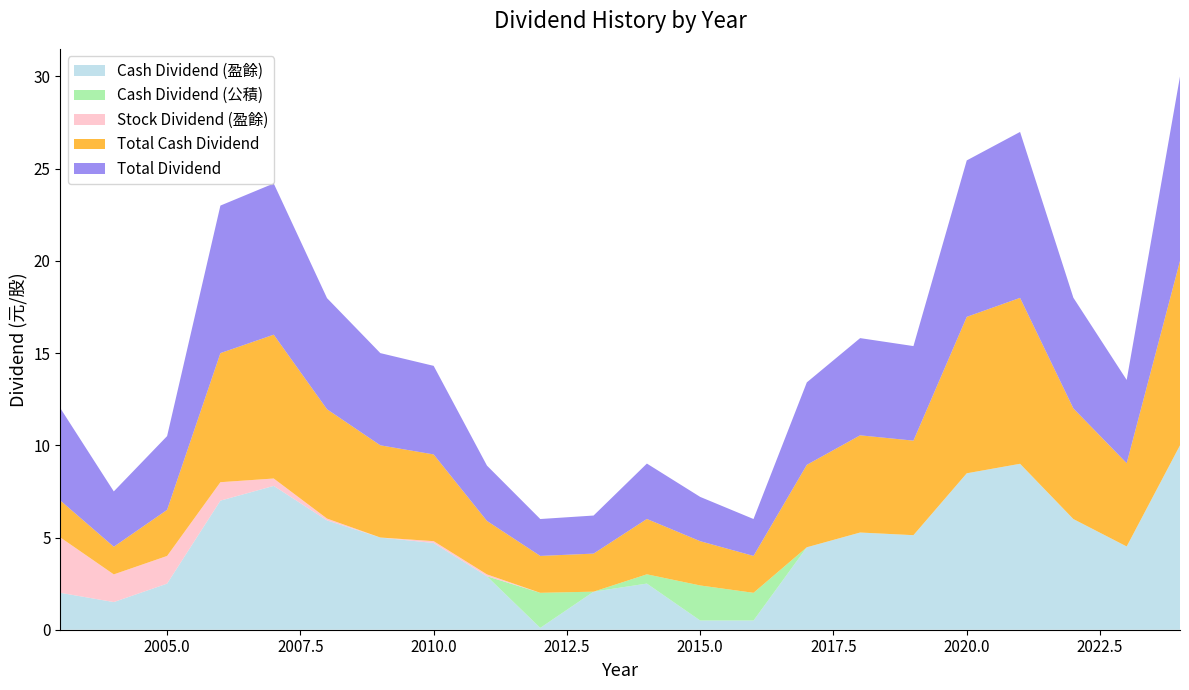

Reading left to right, list all the values displayed in this chart.

Cash Dividend (盈餘): 2003=2.0	2004=1.5	2005=2.5	2006=7.0	2007=7.8	2008=5.9	2009=5.0	2010=4.7	2011=2.9	2012=0.1	2013=2.1	2014=2.5	2015=0.5	2016=0.5	2017=4.5	2018=5.3	2019=5.1	2020=8.5	2021=9.0	2022=6.0	2023=4.5	2024=10.0
Cash Dividend (公積): 2003=0.0	2004=0.0	2005=0.0	2006=0.0	2007=0.0	2008=0.0	2009=0.0	2010=0.0	2011=0.0	2012=1.9	2013=0.0	2014=0.5	2015=1.9	2016=1.5	2017=0.0	2018=0.0	2019=0.0	2020=0.0	2021=0.0	2022=0.0	2023=0.0	2024=0.0
Stock Dividend (盈餘): 2003=3.0	2004=1.5	2005=1.5	2006=1.0	2007=0.4	2008=0.1	2009=0.0	2010=0.1	2011=0.1	2012=0.0	2013=0.0	2014=0.0	2015=0.0	2016=0.0	2017=0.0	2018=0.0	2019=0.0	2020=0.0	2021=0.0	2022=0.0	2023=0.0	2024=0.0
Total Cash Dividend: 2003=2.0	2004=1.5	2005=2.5	2006=7.0	2007=7.8	2008=5.9	2009=5.0	2010=4.7	2011=2.9	2012=2.0	2013=2.1	2014=3.0	2015=2.4	2016=2.0	2017=4.5	2018=5.3	2019=5.1	2020=8.5	2021=9.0	2022=6.0	2023=4.5	2024=10.0
Total Dividend: 2003=5.0	2004=3.0	2005=4.0	2006=8.0	2007=8.2	2008=6.0	2009=5.0	2010=4.8	2011=3.0	2012=2.0	2013=2.1	2014=3.0	2015=2.4	2016=2.0	2017=4.5	2018=5.3	2019=5.1	2020=8.5	2021=9.0	2022=6.0	2023=4.5	2024=10.0